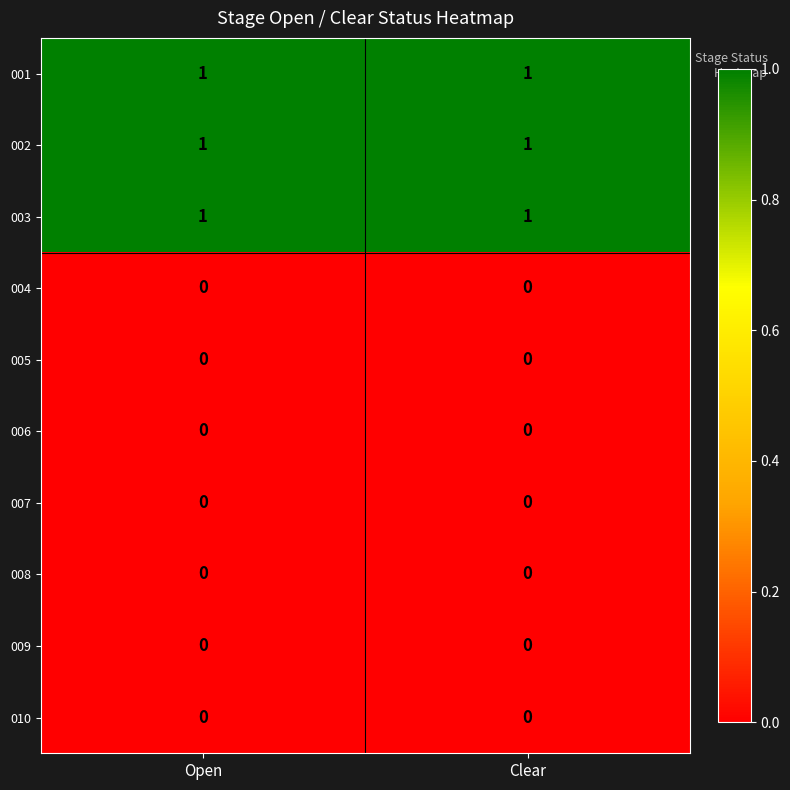

The value of 001 at Open is 2. True or false?

False